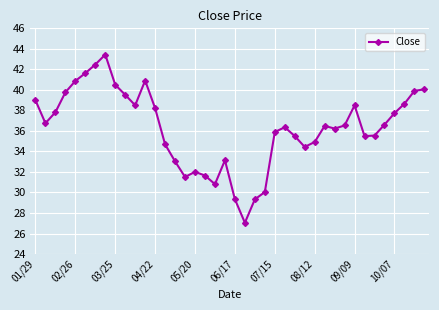

What is the difference between the maximum and second lowest values?

14.1